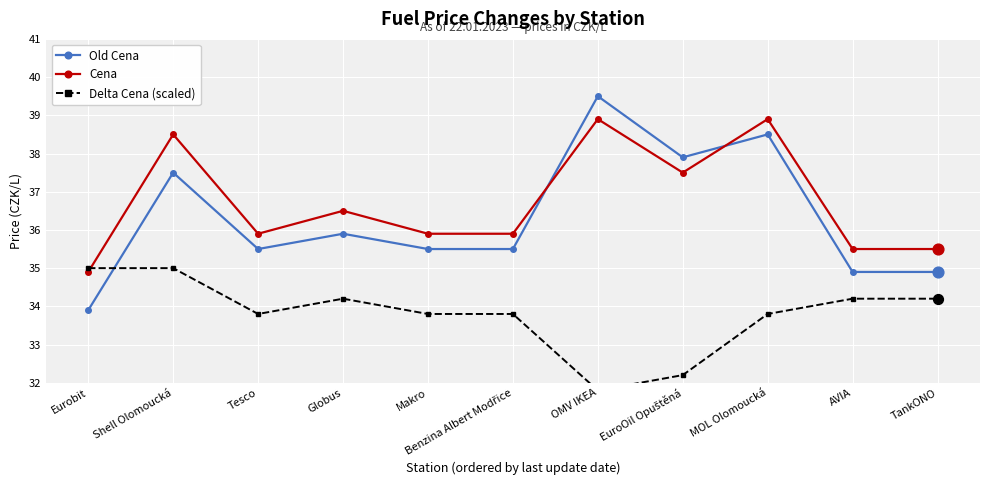

Which series has the largest Y range (max minus min)?

Old Cena